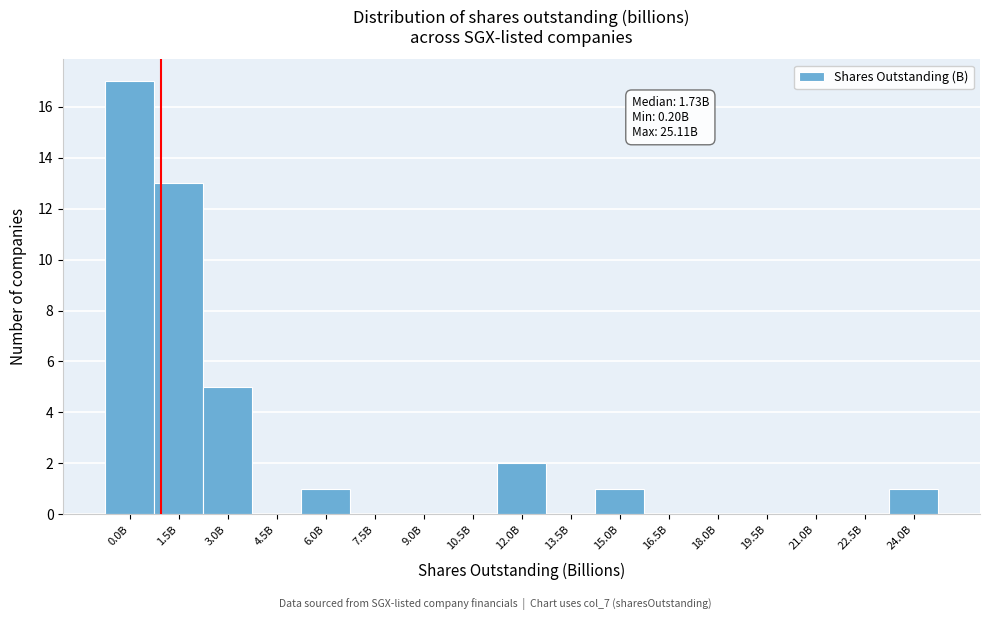

Reading right to left, transcribe all the data shown in this chart.

24.0B=1	22.5B=0	21.0B=0	19.5B=0	18.0B=0	16.5B=0	15.0B=1	13.5B=0	12.0B=2	10.5B=0	9.0B=0	7.5B=0	6.0B=1	4.5B=0	3.0B=5	1.5B=13	0.0B=17